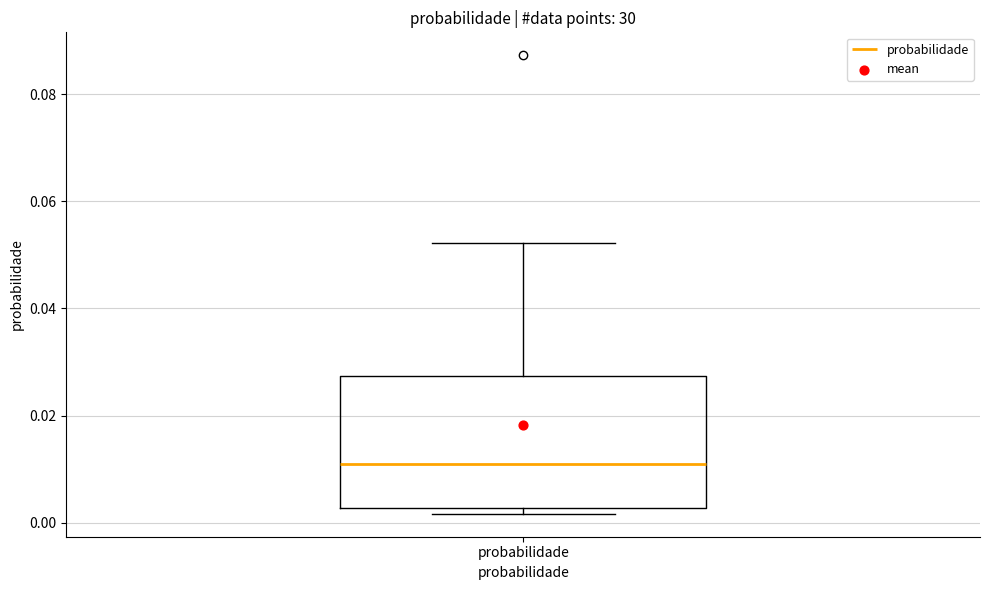

Read this box plot against the y-axis: the position of the median line, the range covered by the box, and the ends of both whiskers. The values are not printed on the chart, so give them approximately, as read against the axis.

median 0.010, box 0.002 to 0.028, whiskers 0.002 (just below the box's lower edge) to 0.052